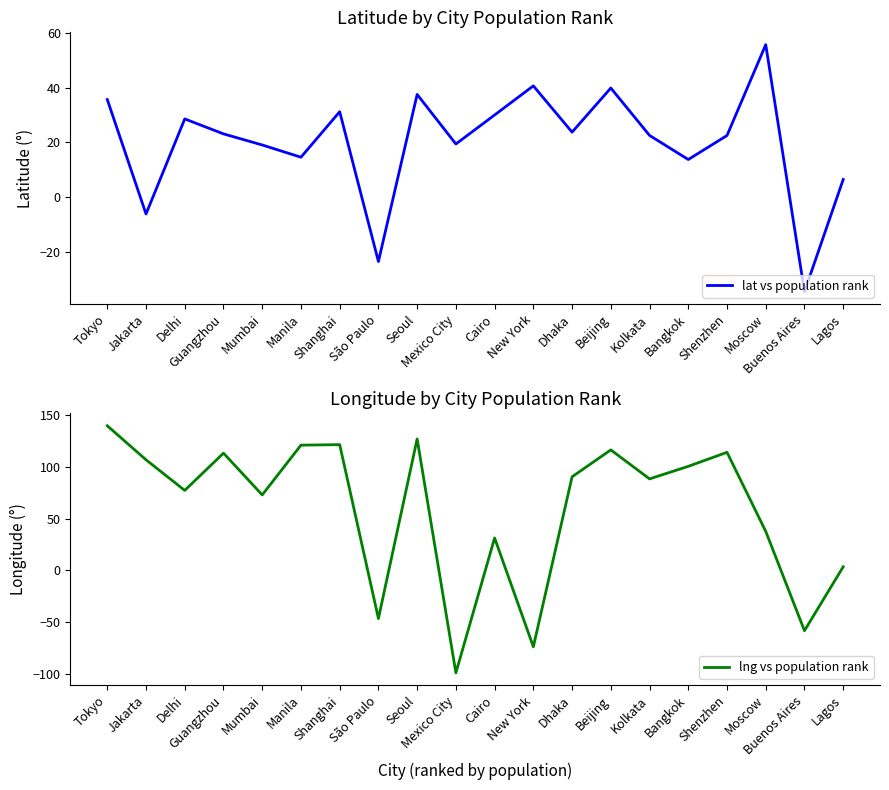

Between Buenos Aires and Lagos, which is larger?

Lagos